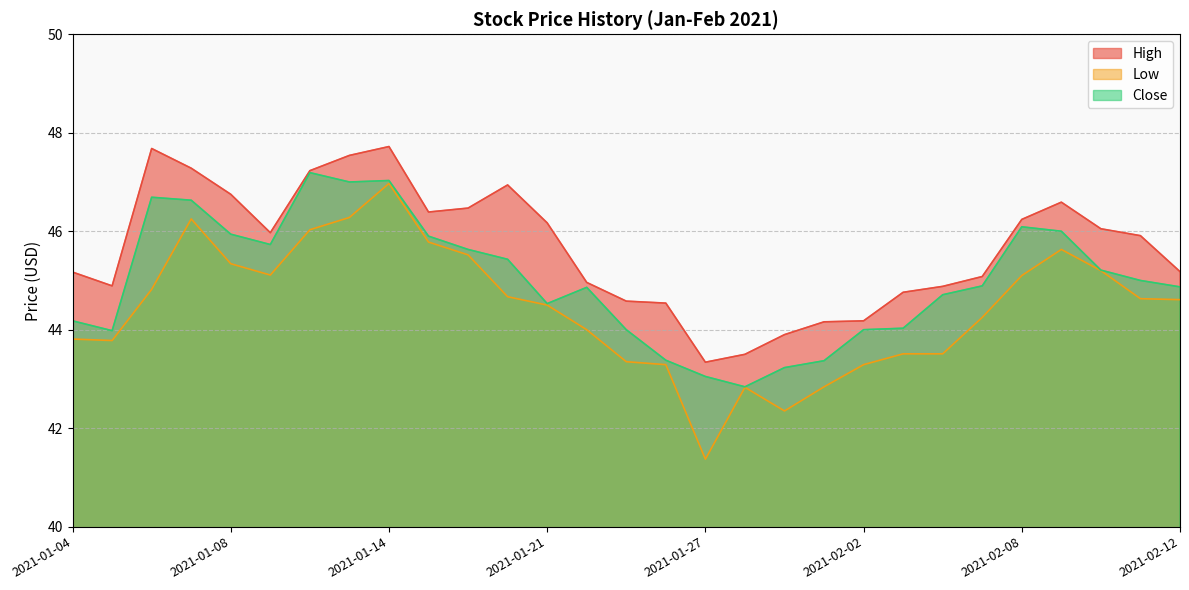

What is the approximate value of High at 2021-02-12?

45.2